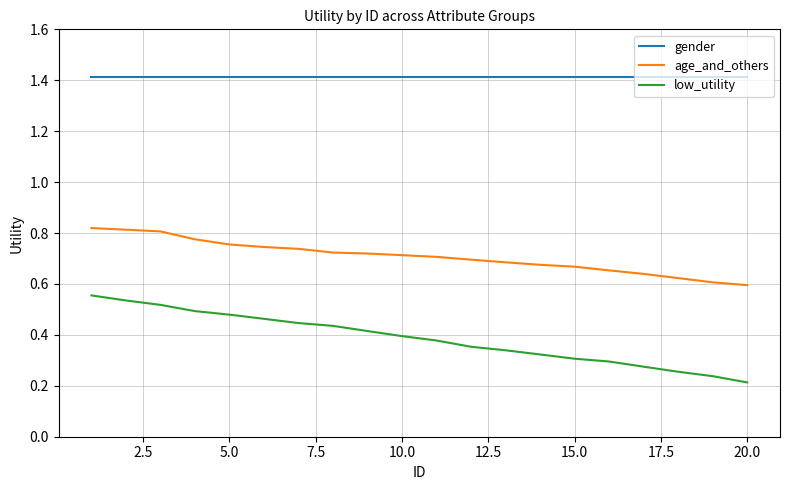

True or false: age_and_others and low_utility intersect in this chart.

False